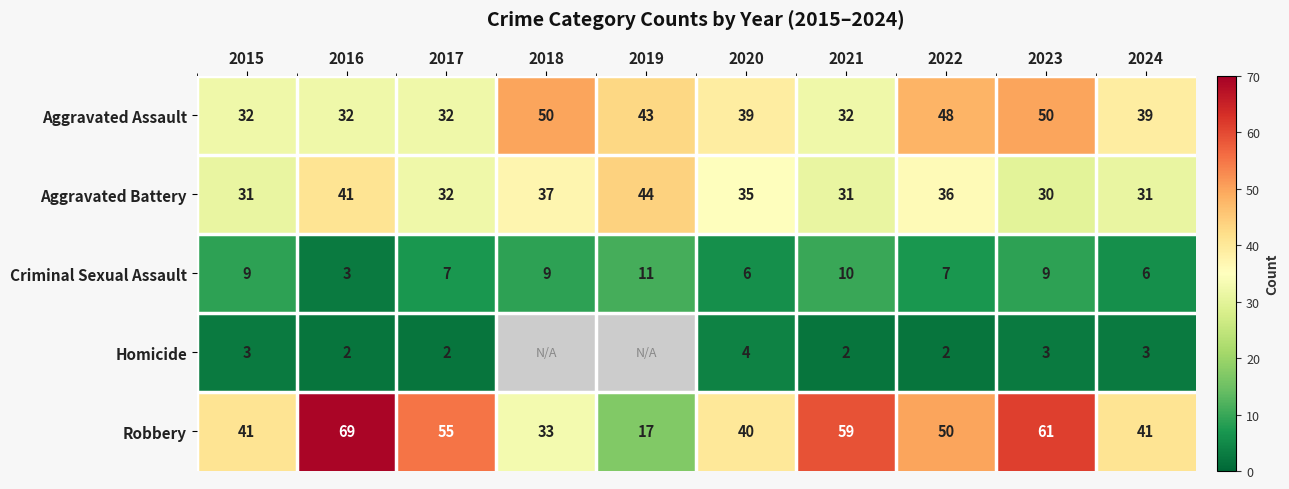

The Aggravated Assault series shows 66.1 at 2023. True or false?

False